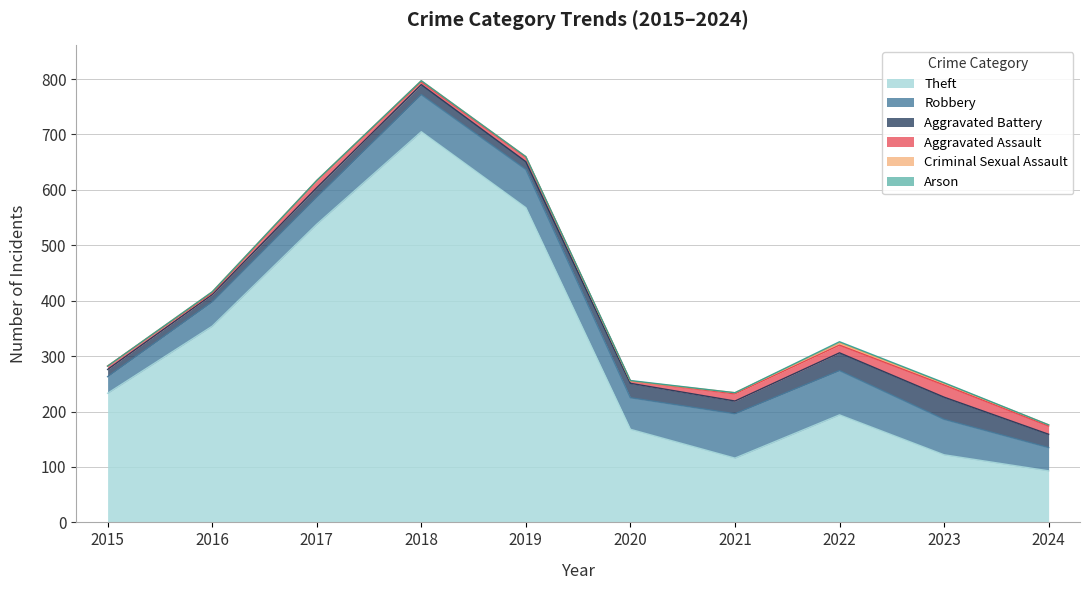

How many data points in Theft are less than 233?

5